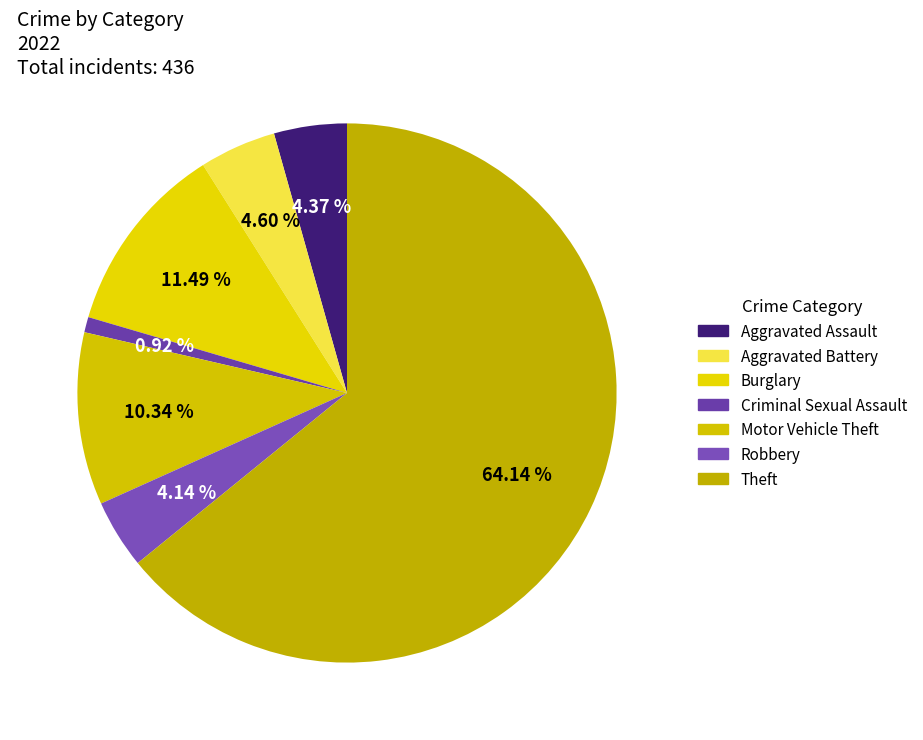

Does Burglary represent more than half of the total?

No